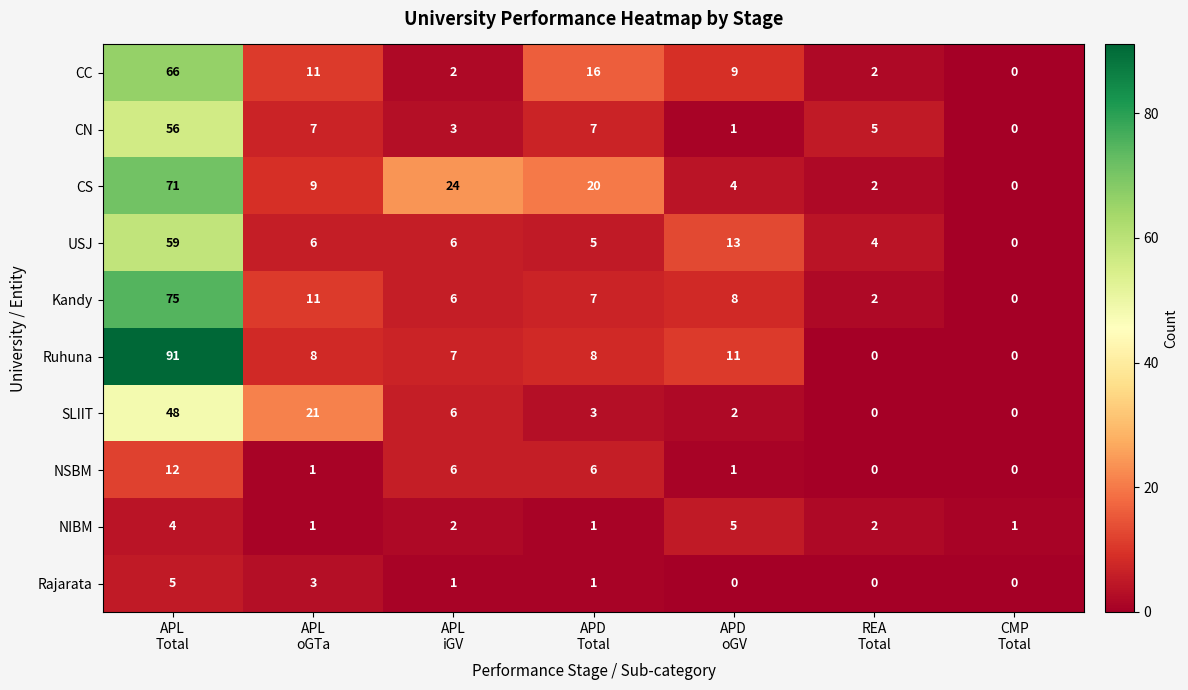

Count the Rajarata values in the range 0 to 3.

6